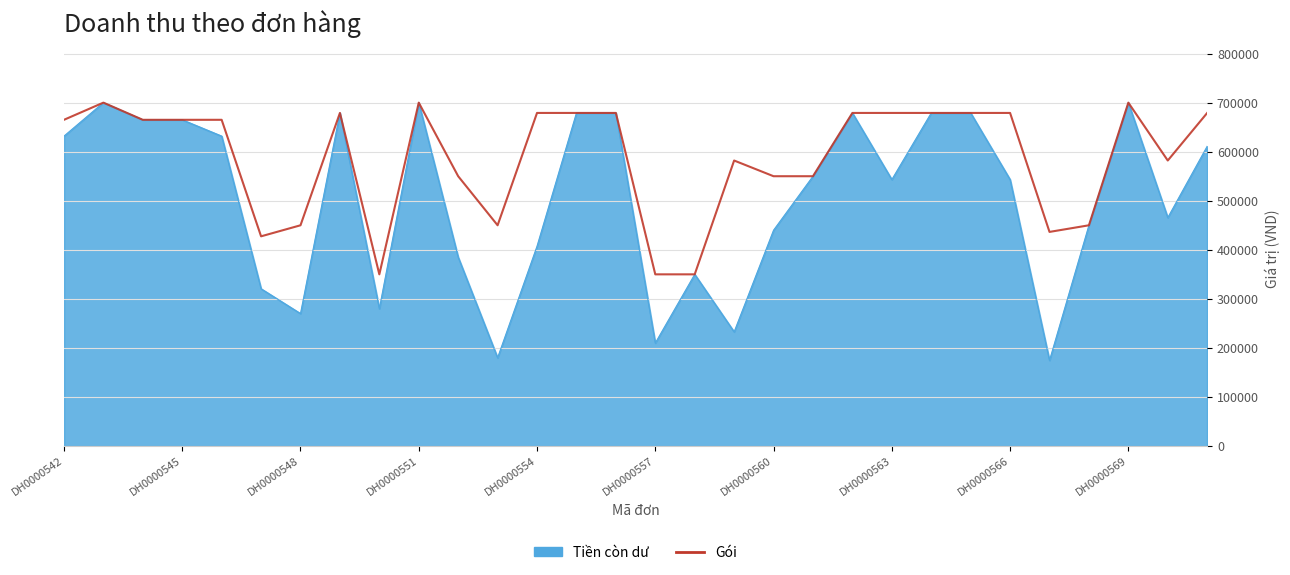

Does the chart display data point markers on the line(s)?

No